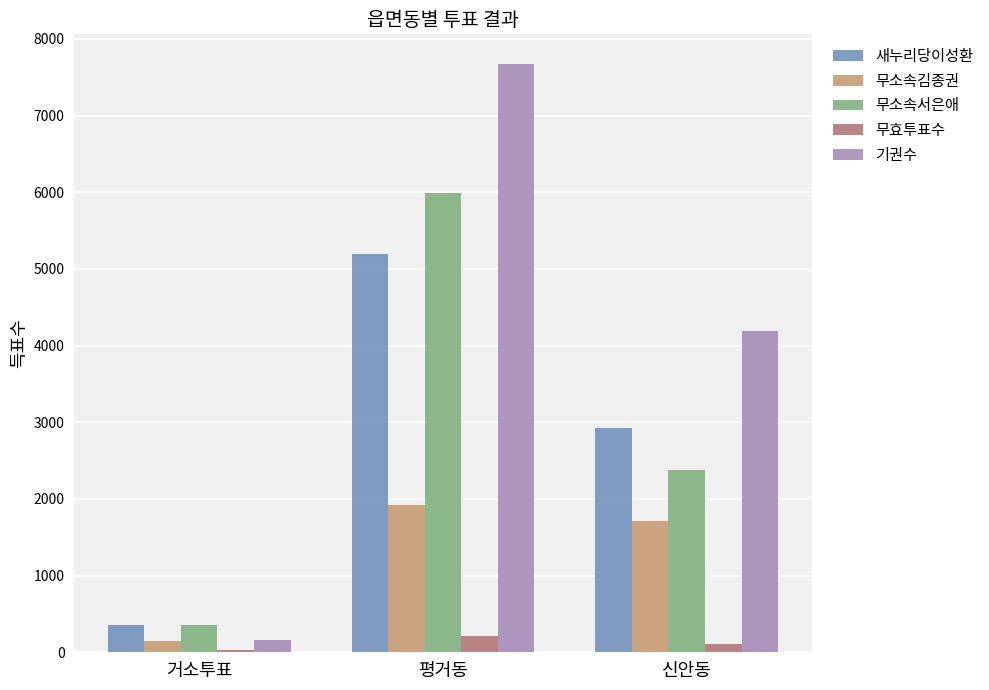

At 평거동, list the series in order from smallest to largest.

무효투표수, 무소속김종권, 새누리당이성환, 무소속서은애, 기권수